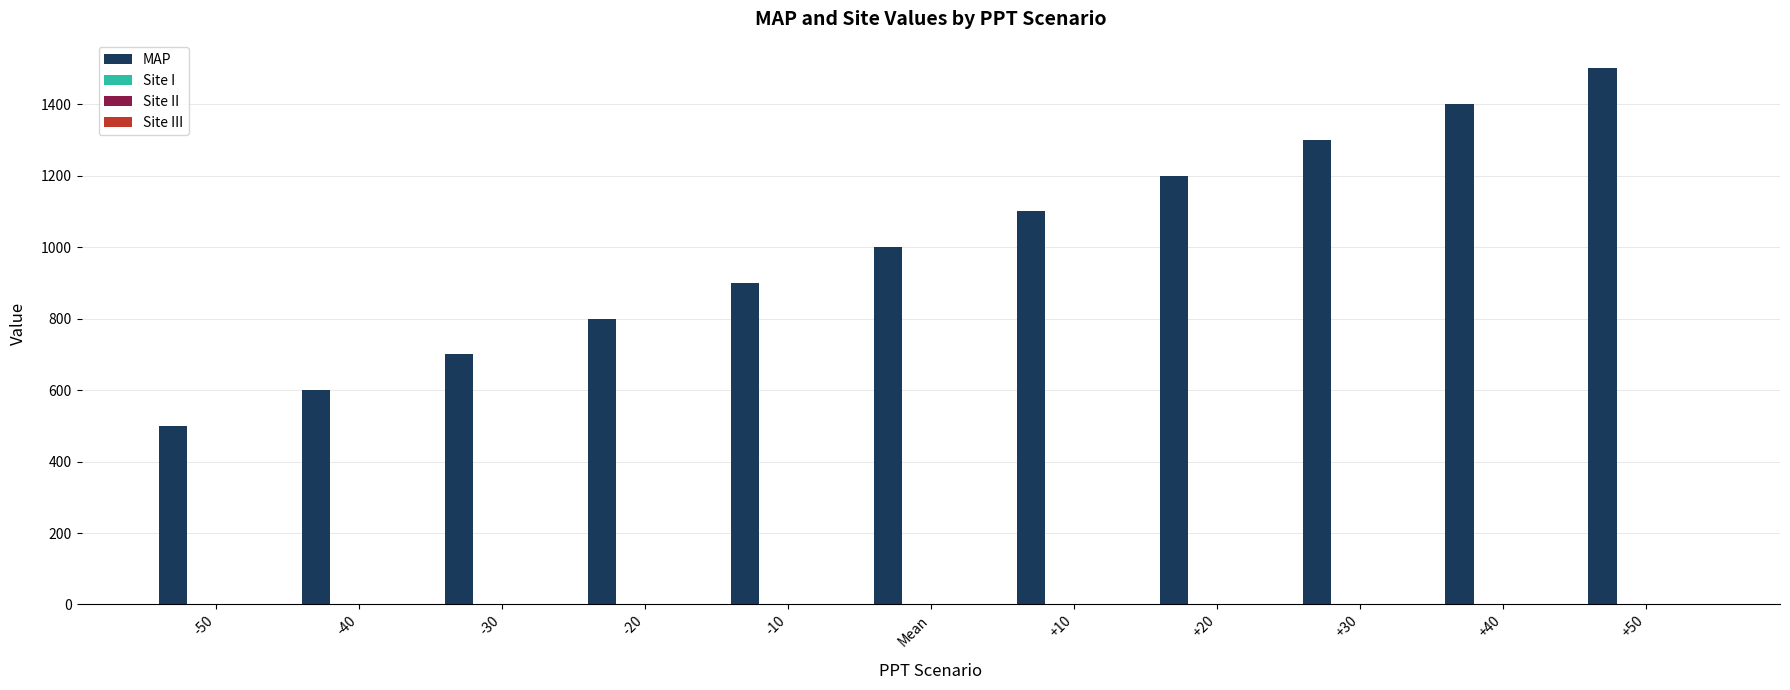

What is the greatest value displayed?

1500.0